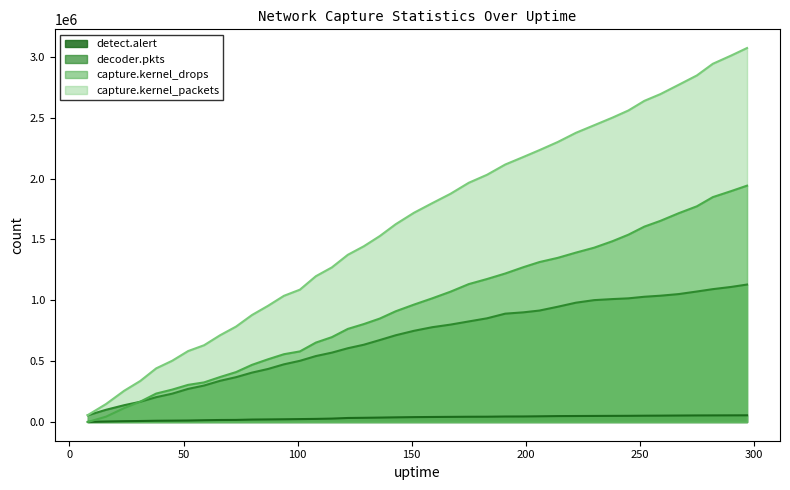

At how many categories does at least one series exceed 909434?

29